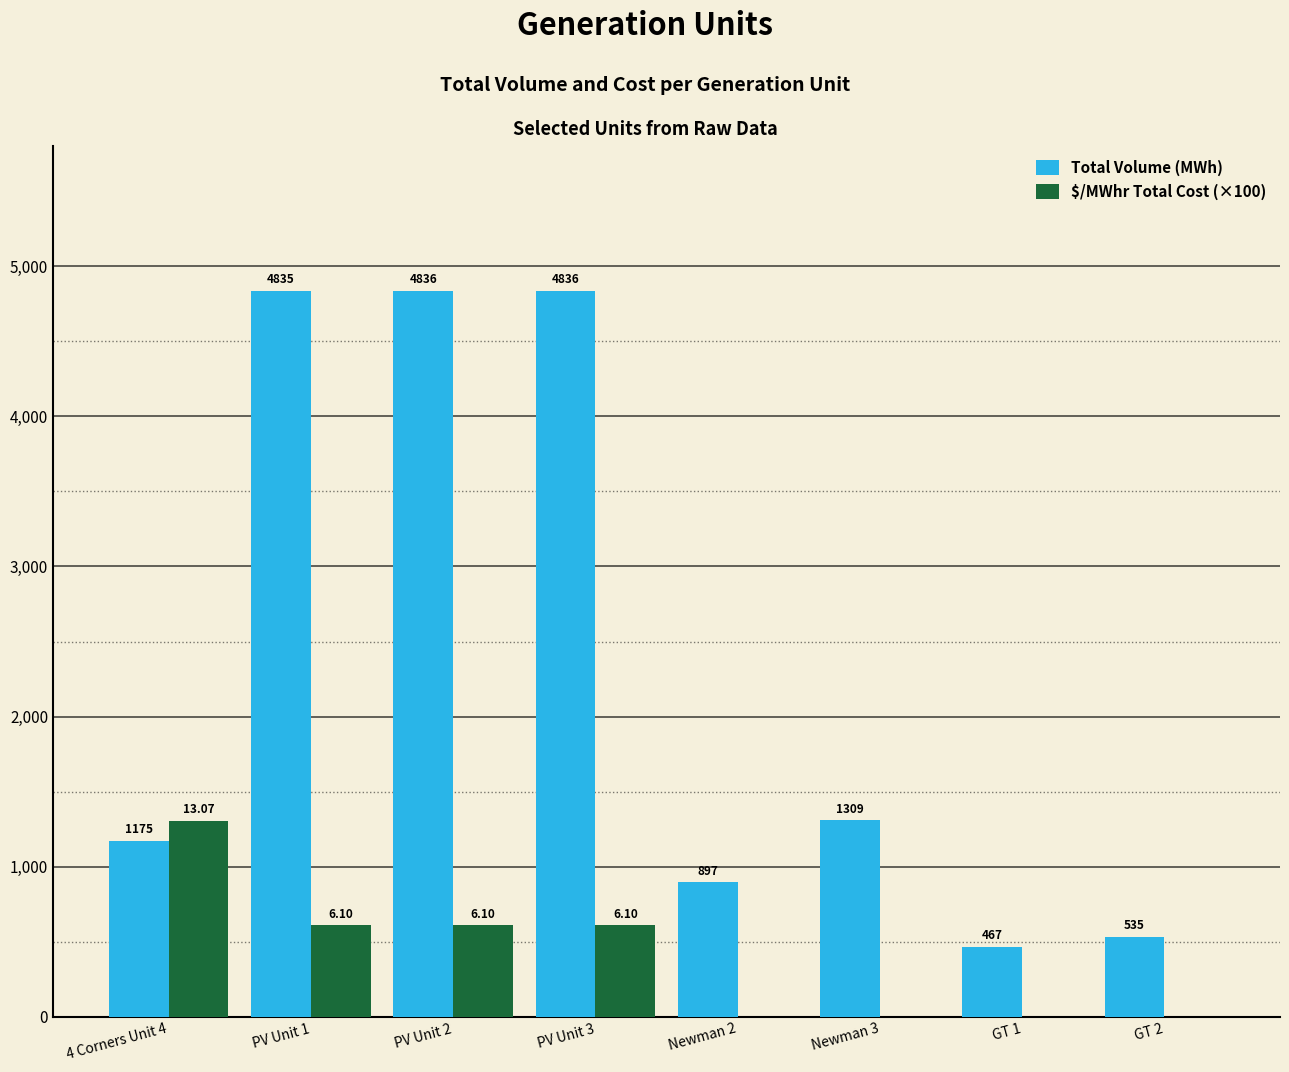

How many groups of bars are there?

8